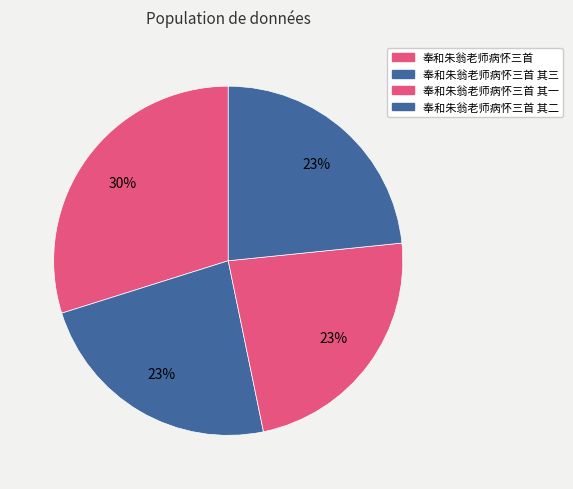

Count the number of slices in the pie.

4